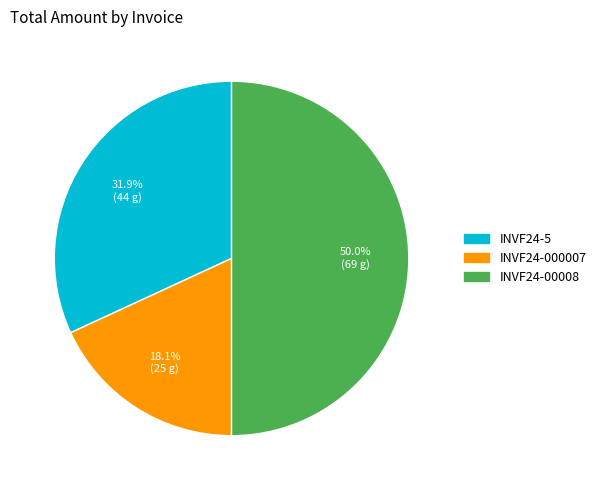

What portion of the pie excludes INVF24-000007?

81.9%